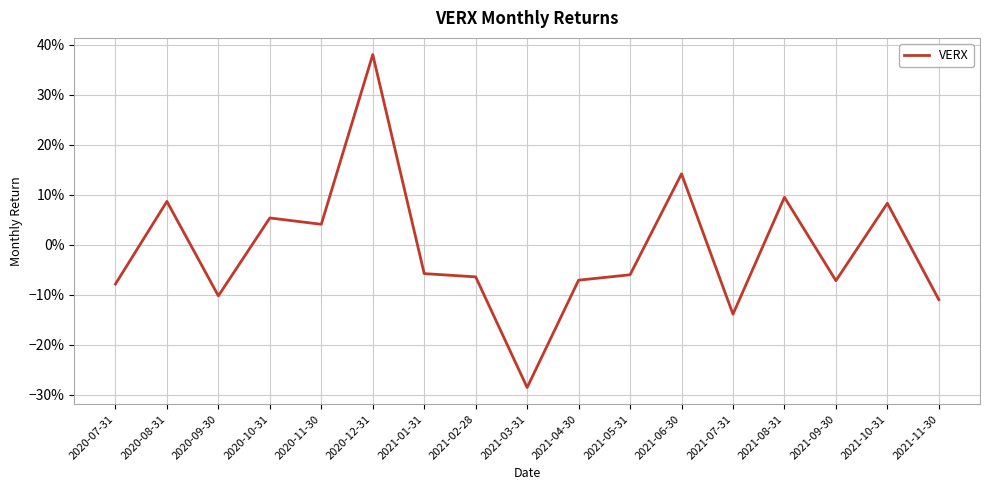

List the labels in order of value, largest first.

2020-12-31, 2021-06-30, 2021-08-31, 2020-08-31, 2021-10-31, 2020-10-31, 2020-11-30, 2021-01-31, 2021-05-31, 2021-02-28, 2021-04-30, 2021-09-30, 2020-07-31, 2020-09-30, 2021-11-30, 2021-07-31, 2021-03-31